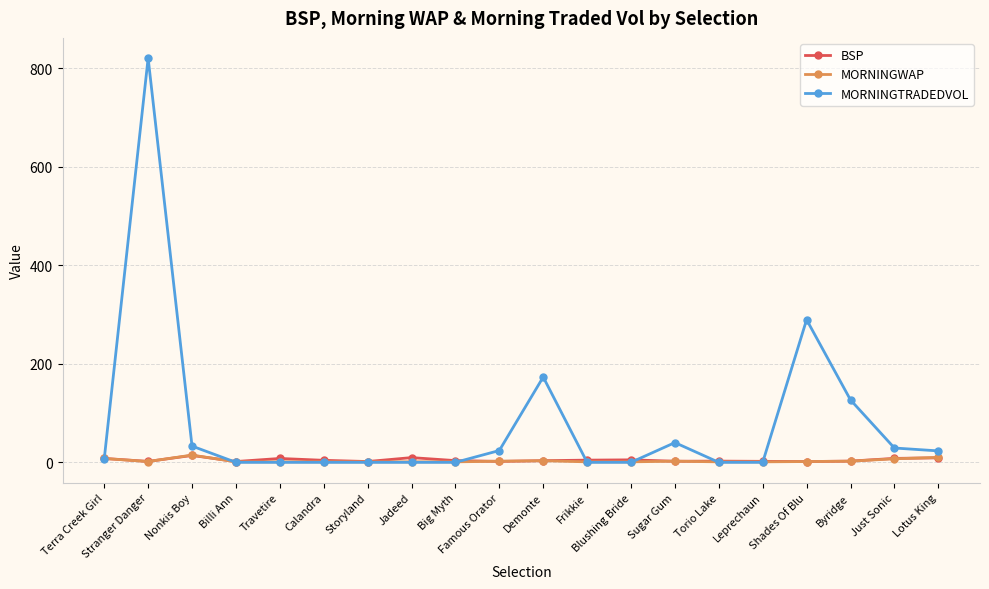

The value of MORNINGTRADEDVOL at Storyland is 0.0. True or false?

True